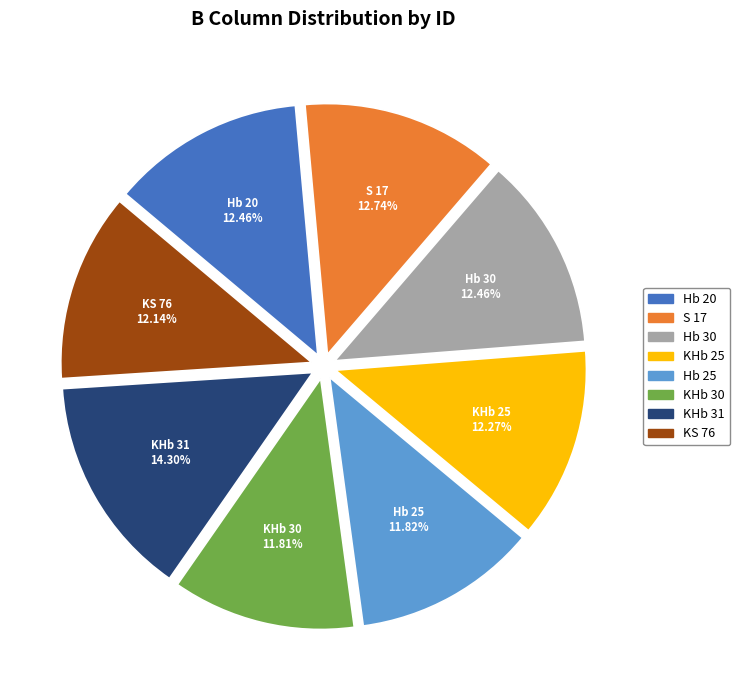

Do KS 76 and Hb 25 together represent more than half of the pie?

No